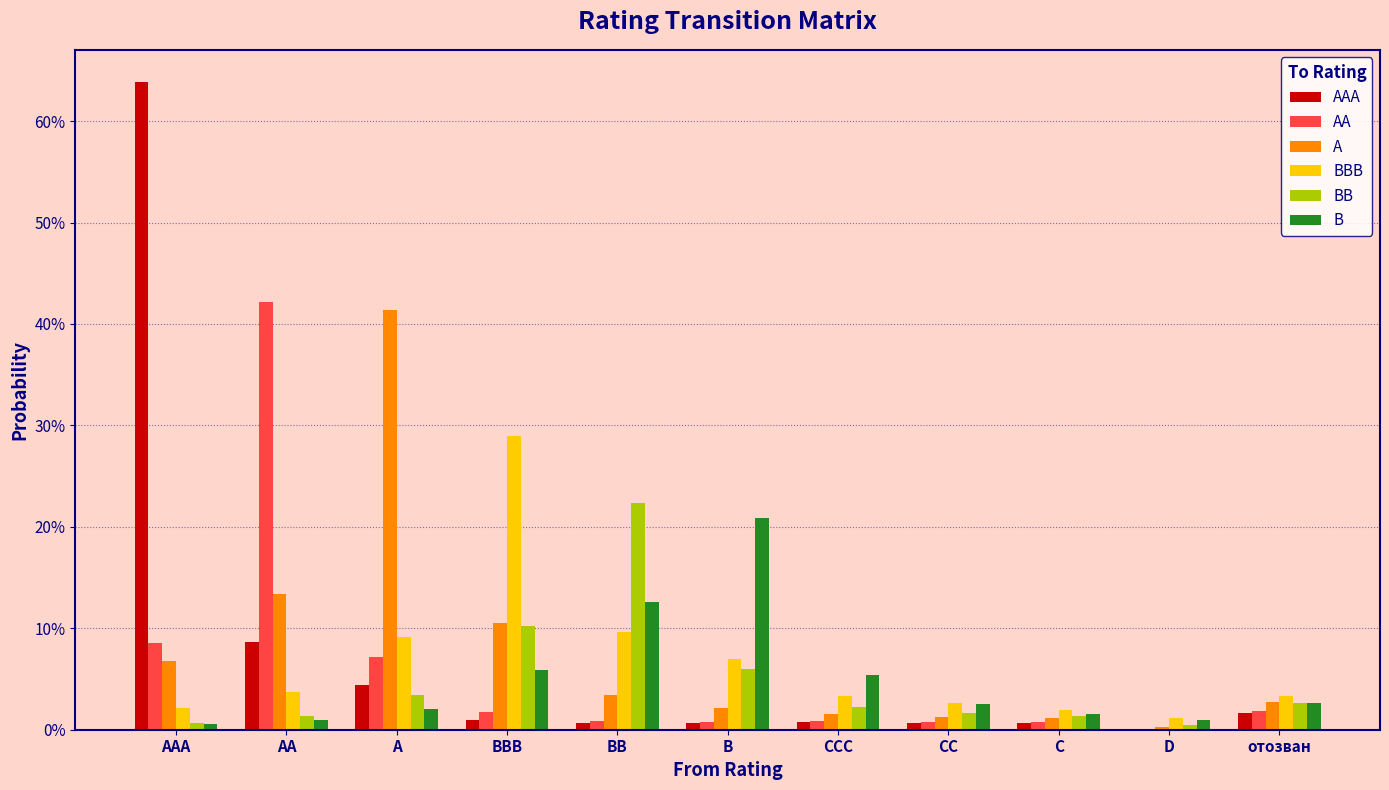

What position from the left is D?

10